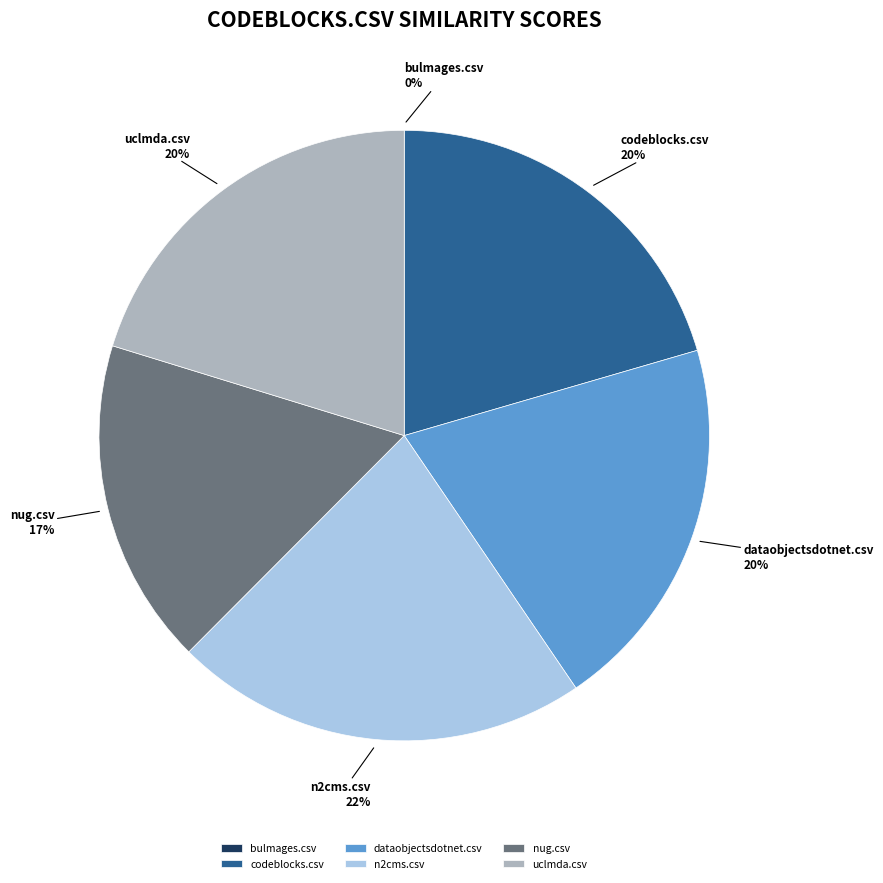

What is the largest slice in the pie chart?

n2cms.csv